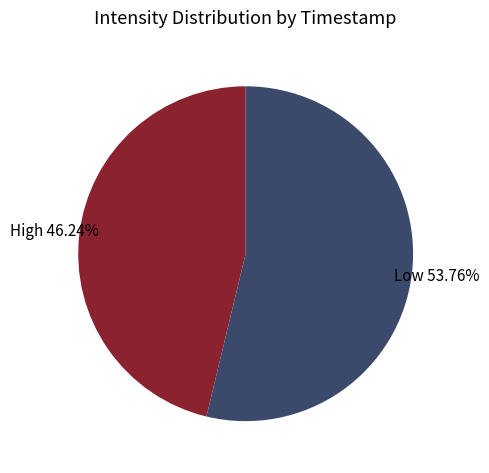

How many segments does this pie chart have?

2